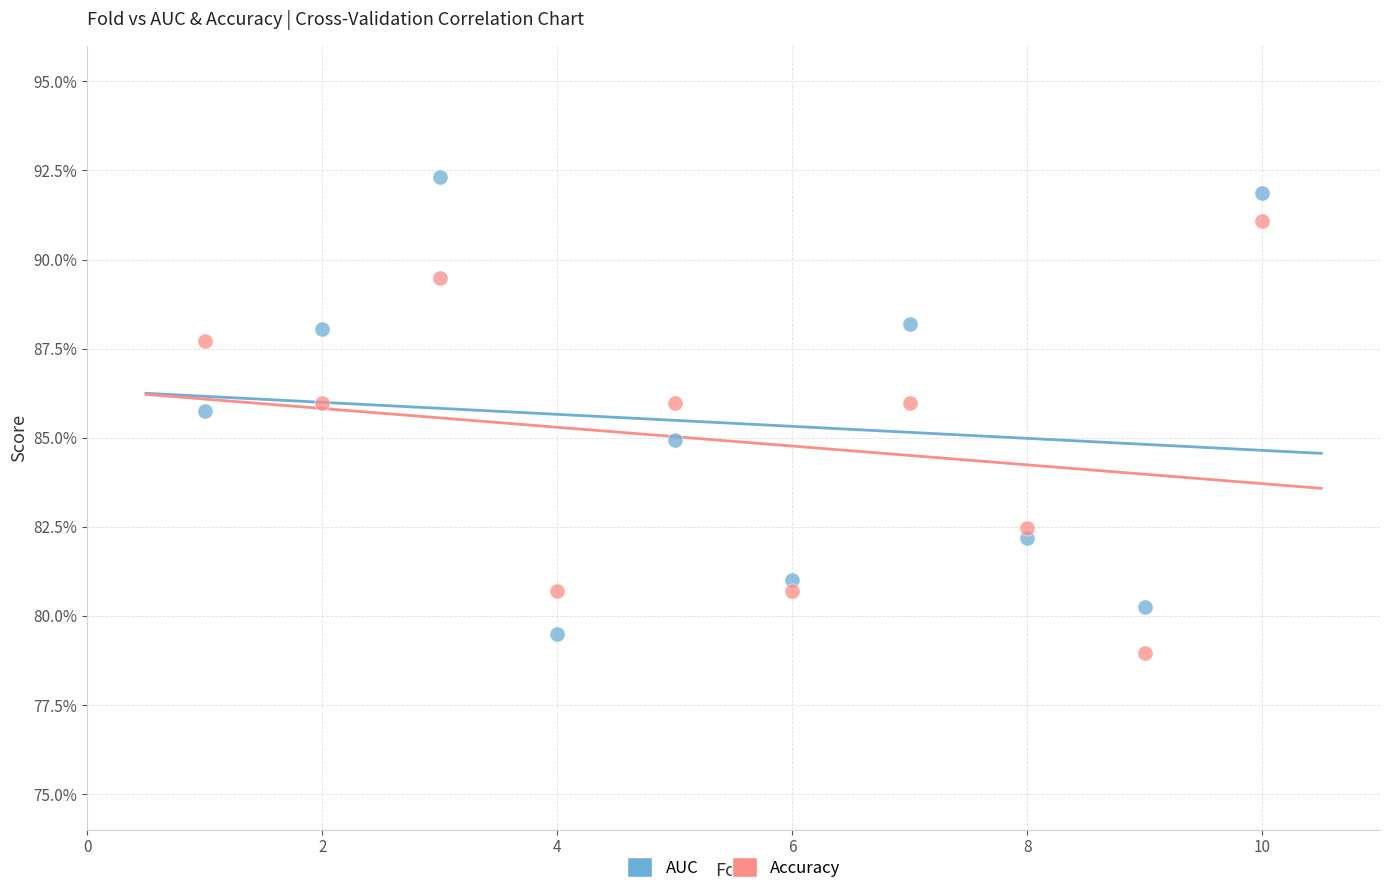

What are all the series names shown in the legend?

AUC, Accuracy